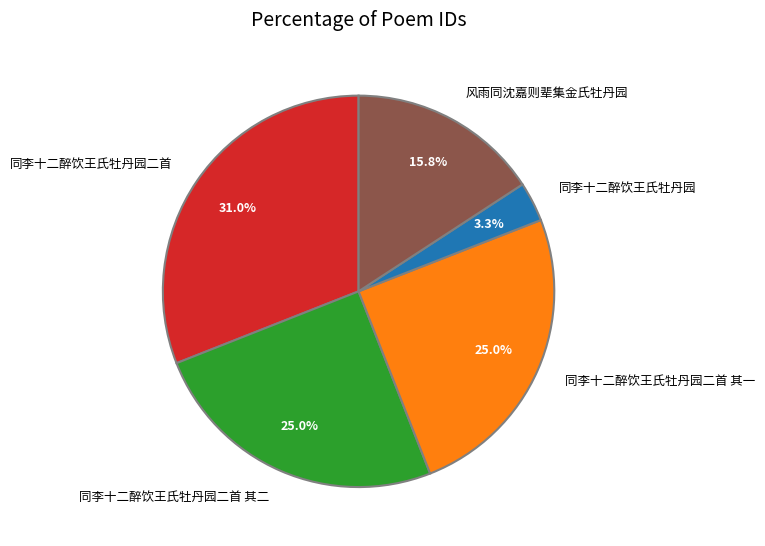

Is there any slice that represents more than half of the pie?

No